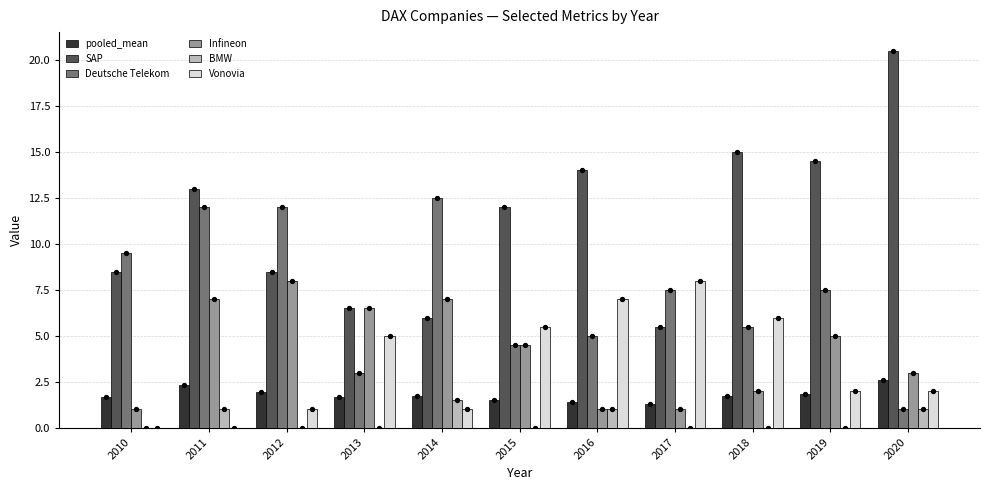

Which series reaches the minimum Y coordinate?

BMW